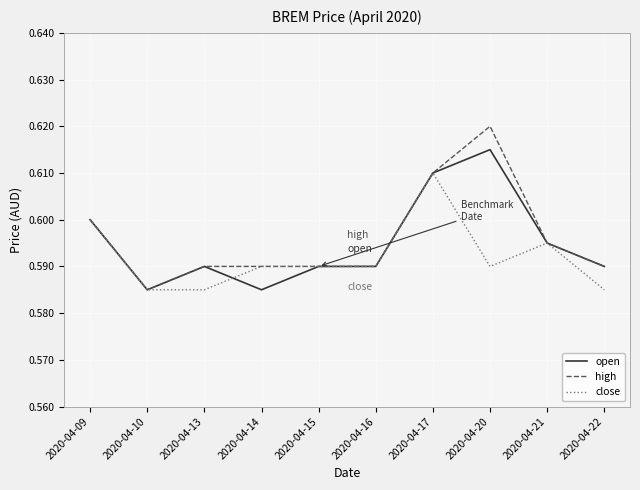

True or false: open has more than 1 interior local peaks.

True